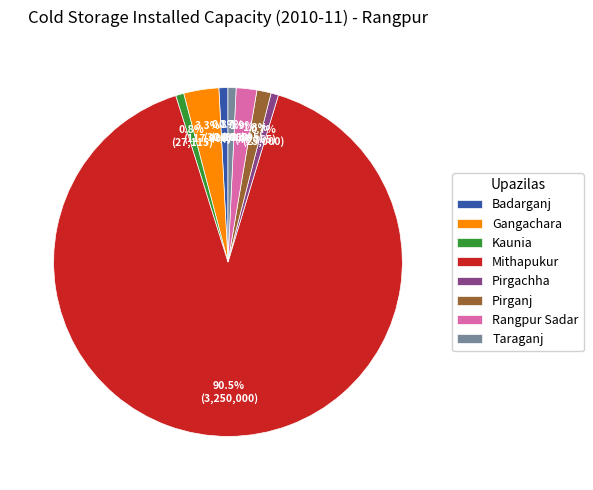

Which has a higher value, Rangpur Sadar or Badarganj?

Rangpur Sadar